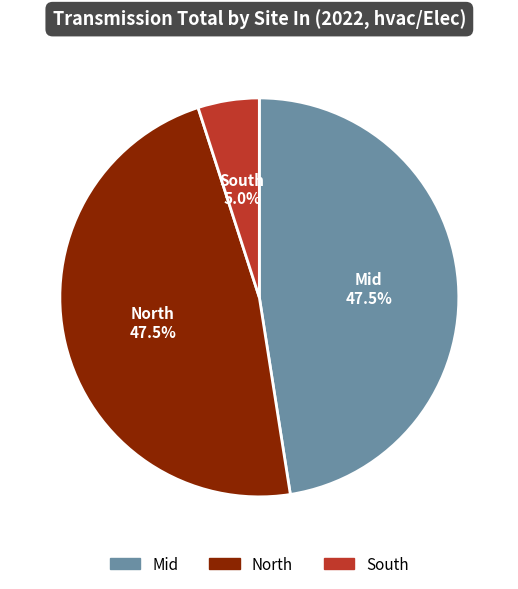

Approximately how many times larger is the value at North compared to Mid?

1.0